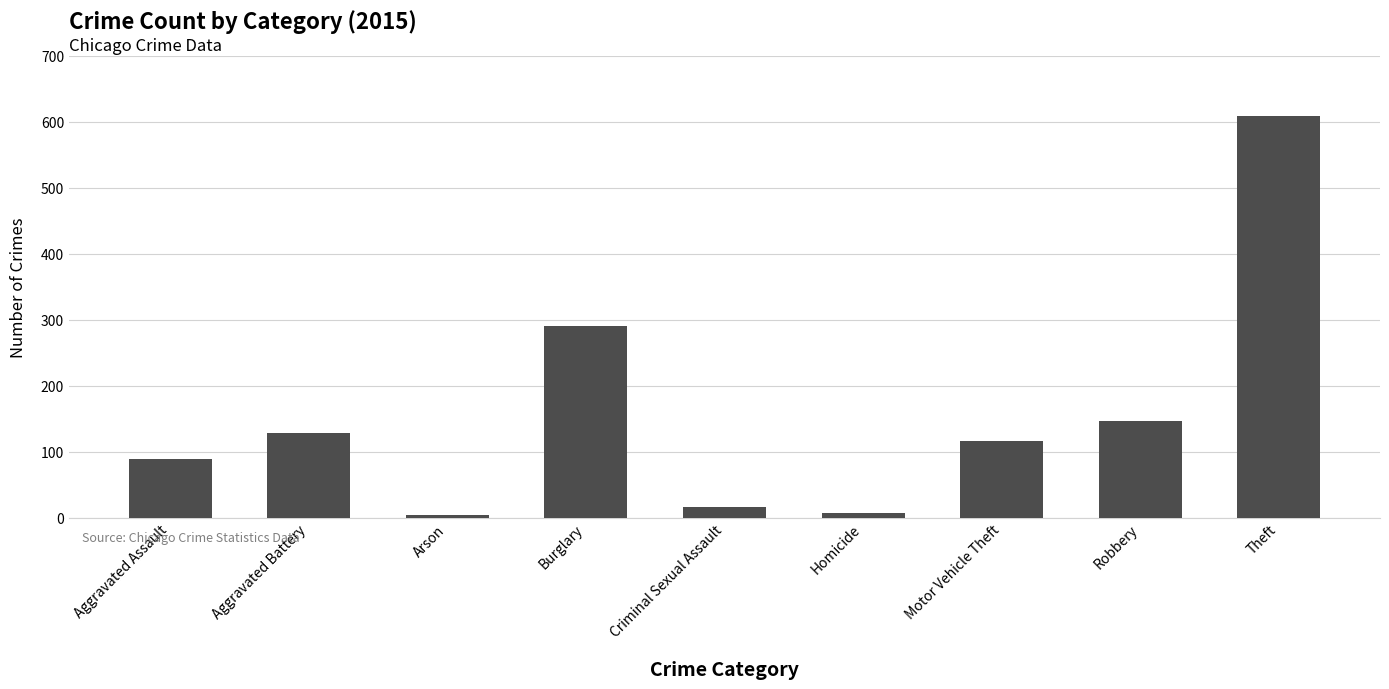

What is the change in value from Aggravated Battery to Burglary?

+162